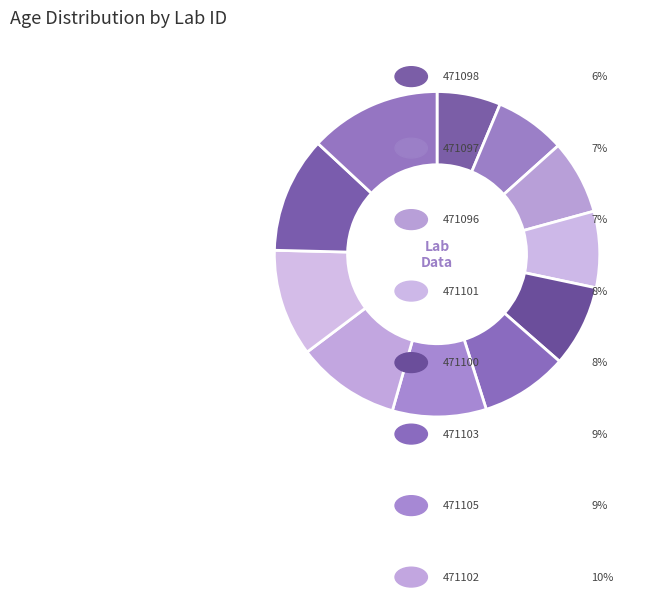

Does any single category account for the majority?

No